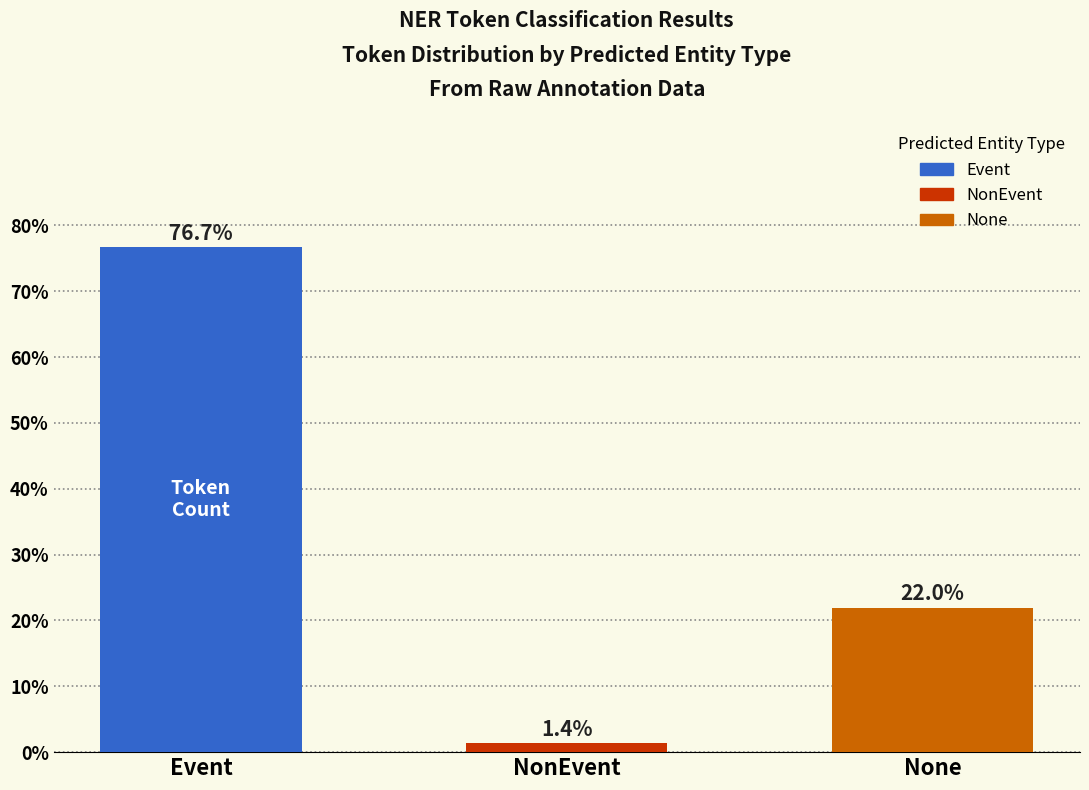

Where does the data first go above 21?

Event